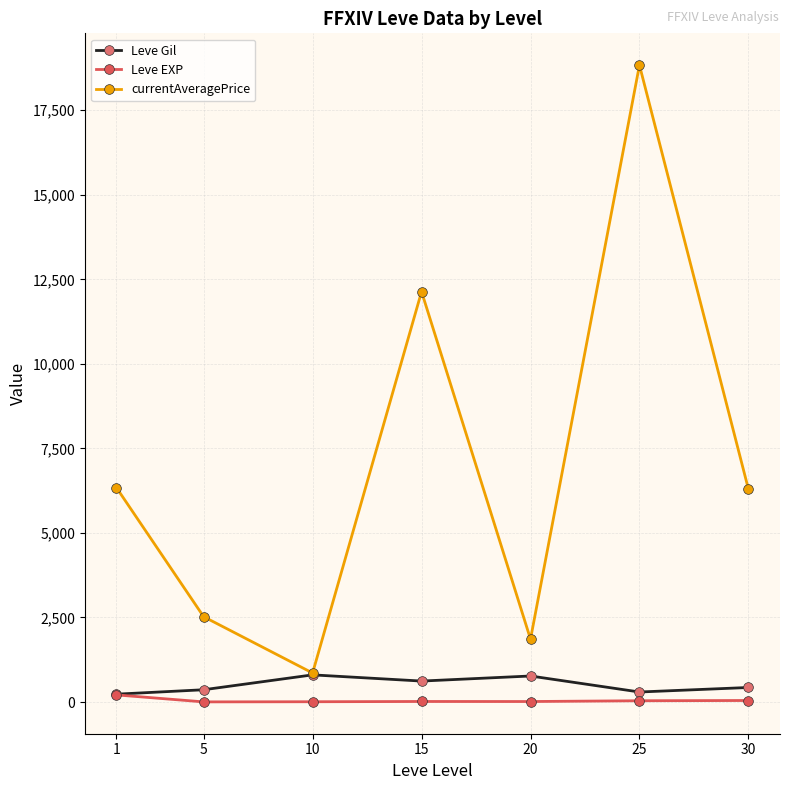

List the series in order of their peak value, lowest first.

Leve EXP, Leve Gil, currentAveragePrice